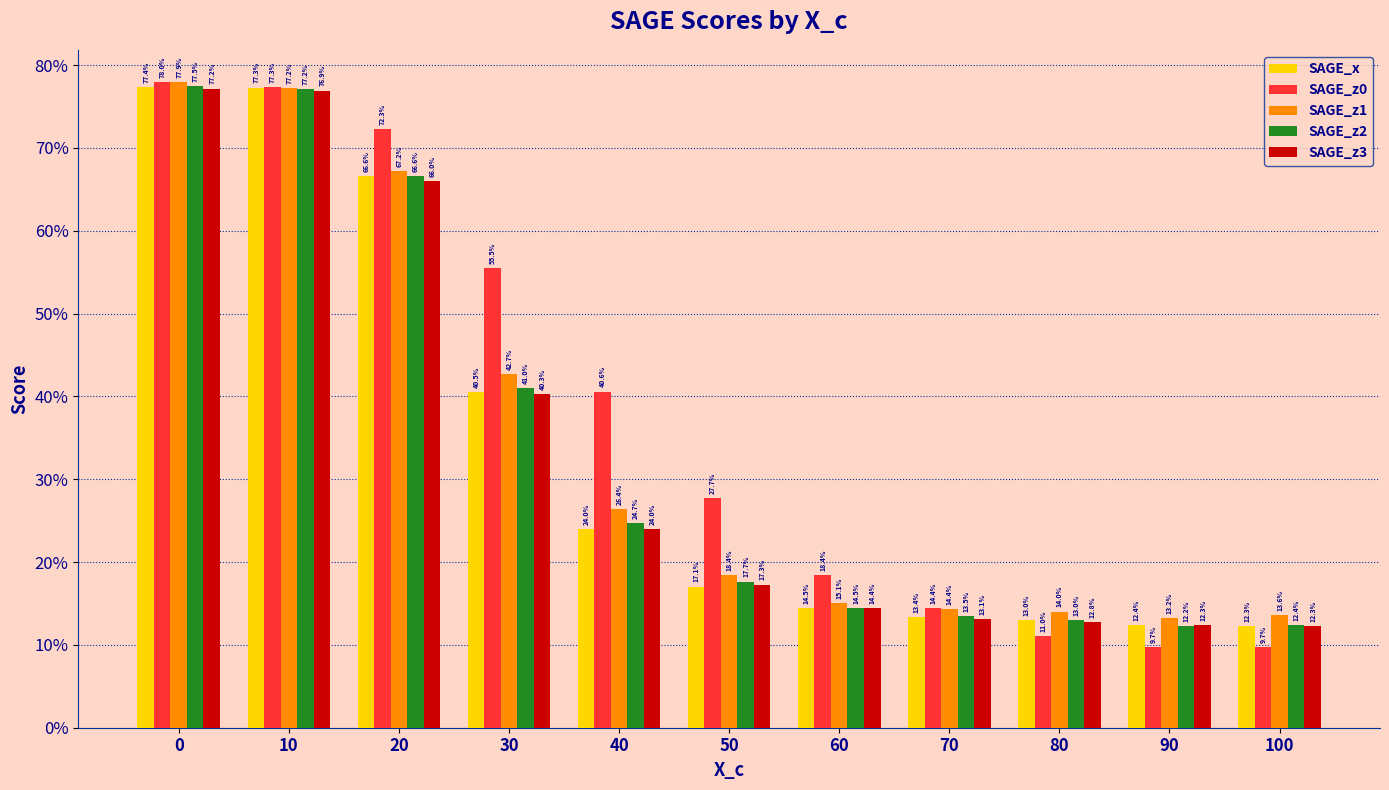

Which series has the widest spread of values?

SAGE_z0